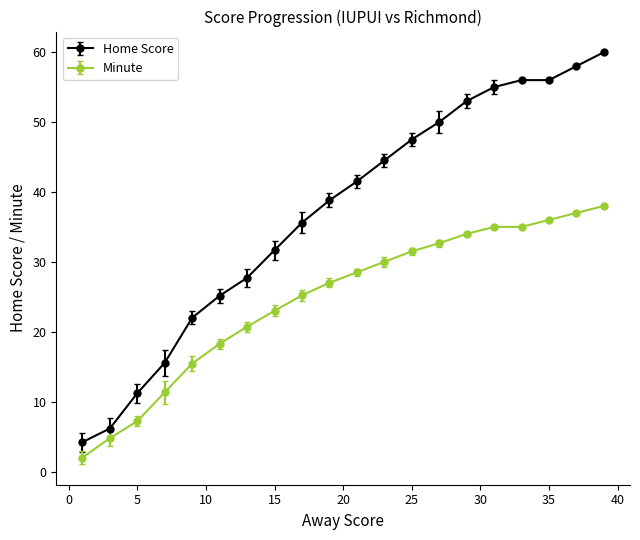

Which series has the largest range (max minus min)?

Home Score